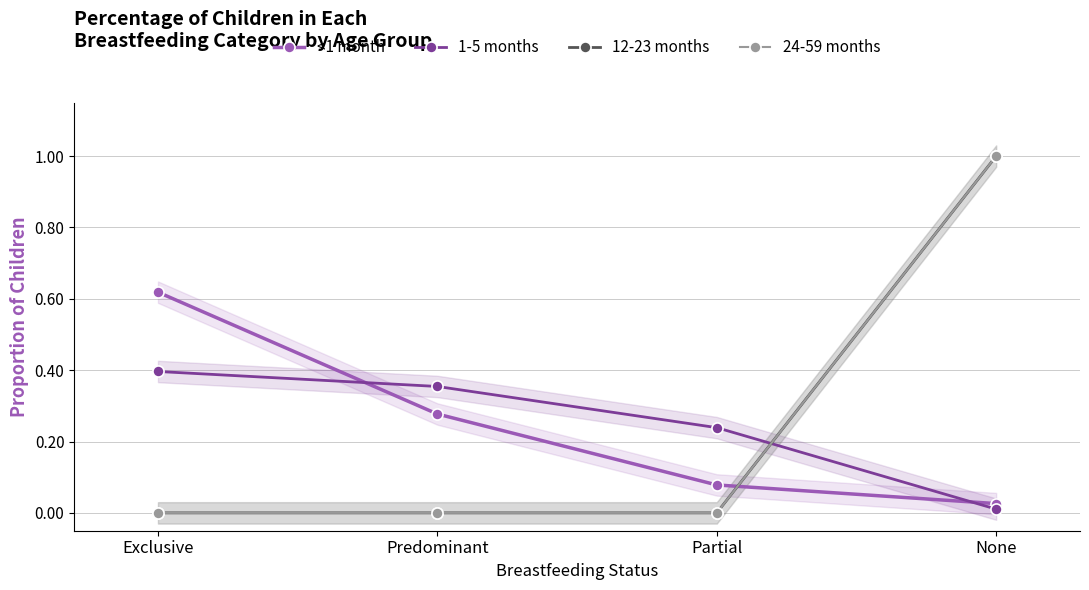

Reading right to left, transcribe all the data shown in this chart.

<1 month: 0.0	0.1	0.3	0.6
1-5 months: 0.0	0.2	0.4	0.4
12-23 months: 1.0	0.0	0.0	0.0
24-59 months: 1.0	0.0	0.0	0.0